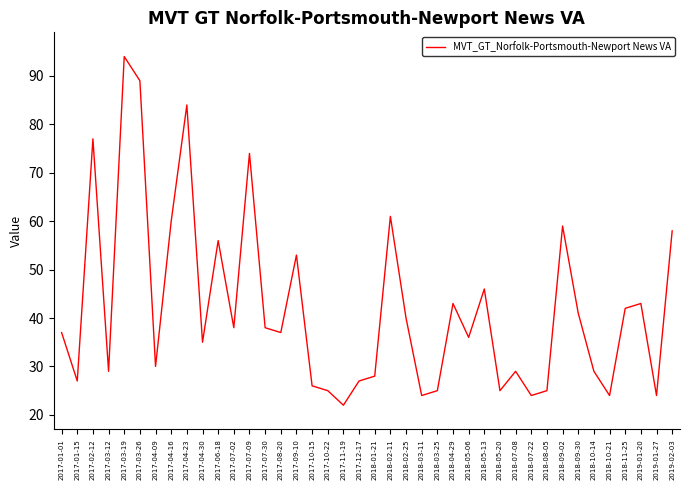

What position from the right is 2018-07-08?

11